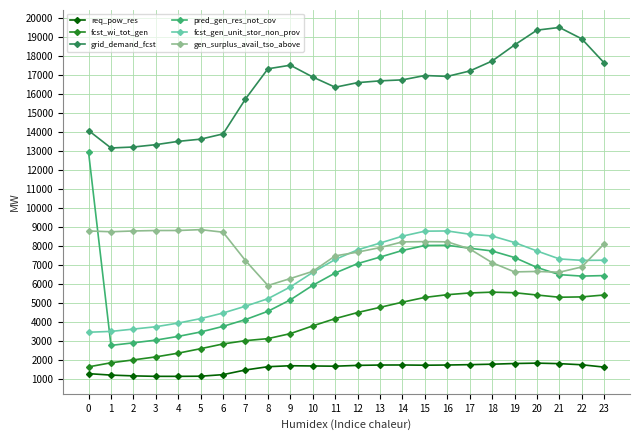

What is the value of the pred_gen_res_not_cov point at the 18th from the left?

7894